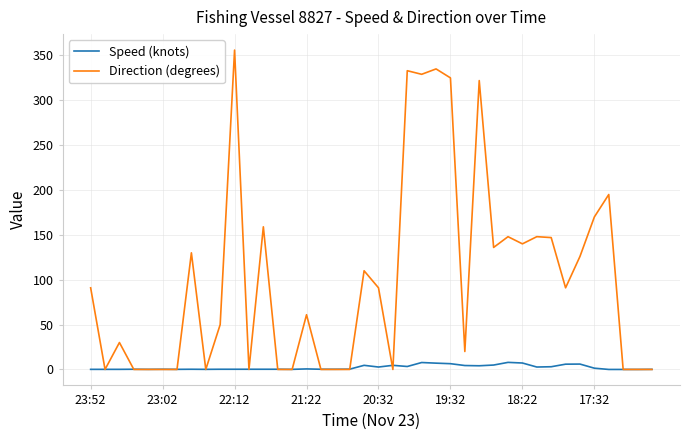

What is the maximum value shown in the chart?

356.0